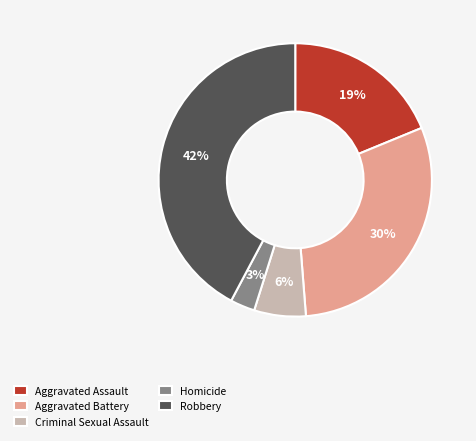

How many slices are in this pie chart?

5